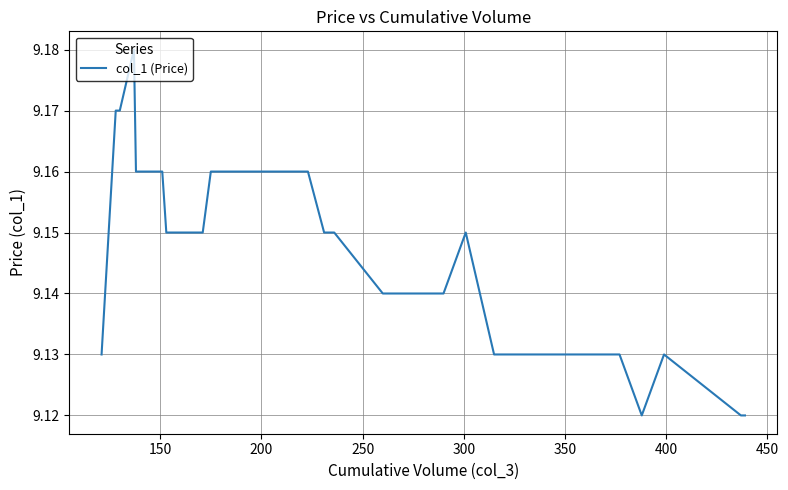

Reading left to right, list all the values displayed in this chart.

9.1	9.2	9.2	9.2	9.2	9.2	9.2	9.2	9.2	9.2	9.2	9.2	9.2	9.2	9.2	9.2	9.2	9.2	9.2	9.2	9.2	9.1	9.1	9.1	9.1	9.1	9.1	9.1	9.2	9.2	9.2	9.2	9.1	9.1	9.1	9.1	9.1	9.1	9.1	9.1